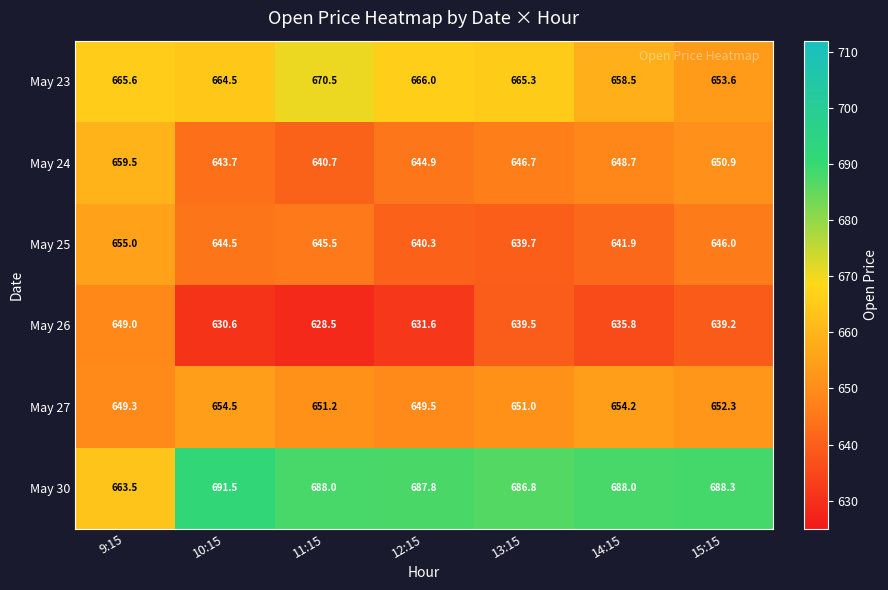

Which series changed the most between 9:15 and 11:15?

May 30